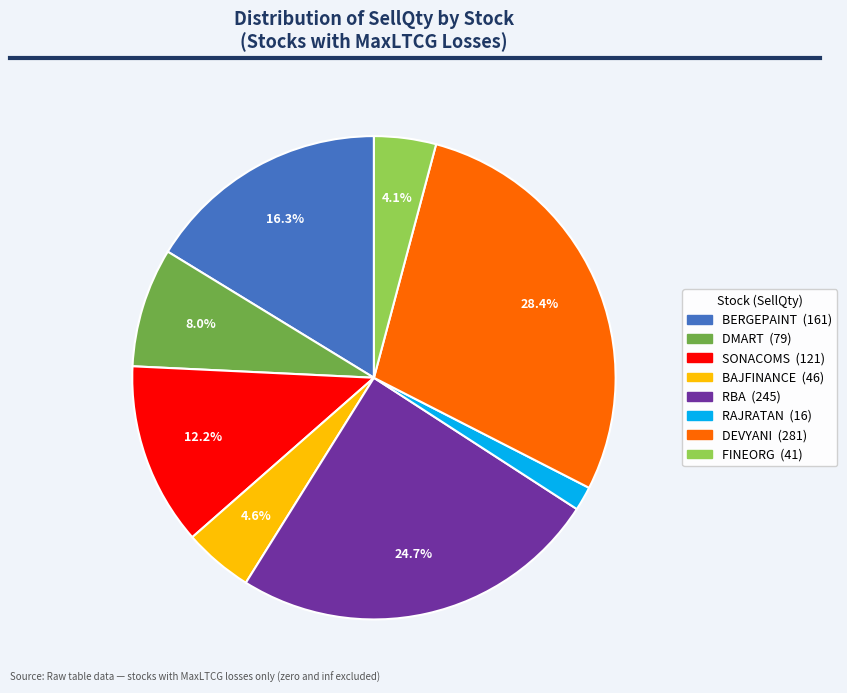

What percentage is NOT represented by BAJFINANCE?

95.4%